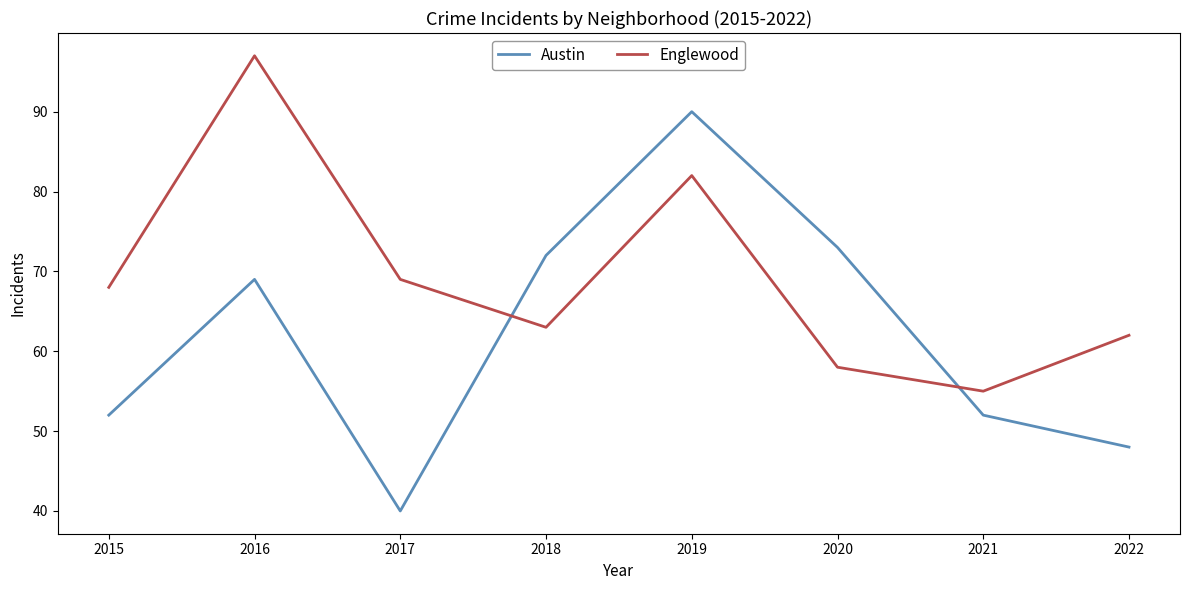

What is the difference between the highest and lowest values at 2020?

15